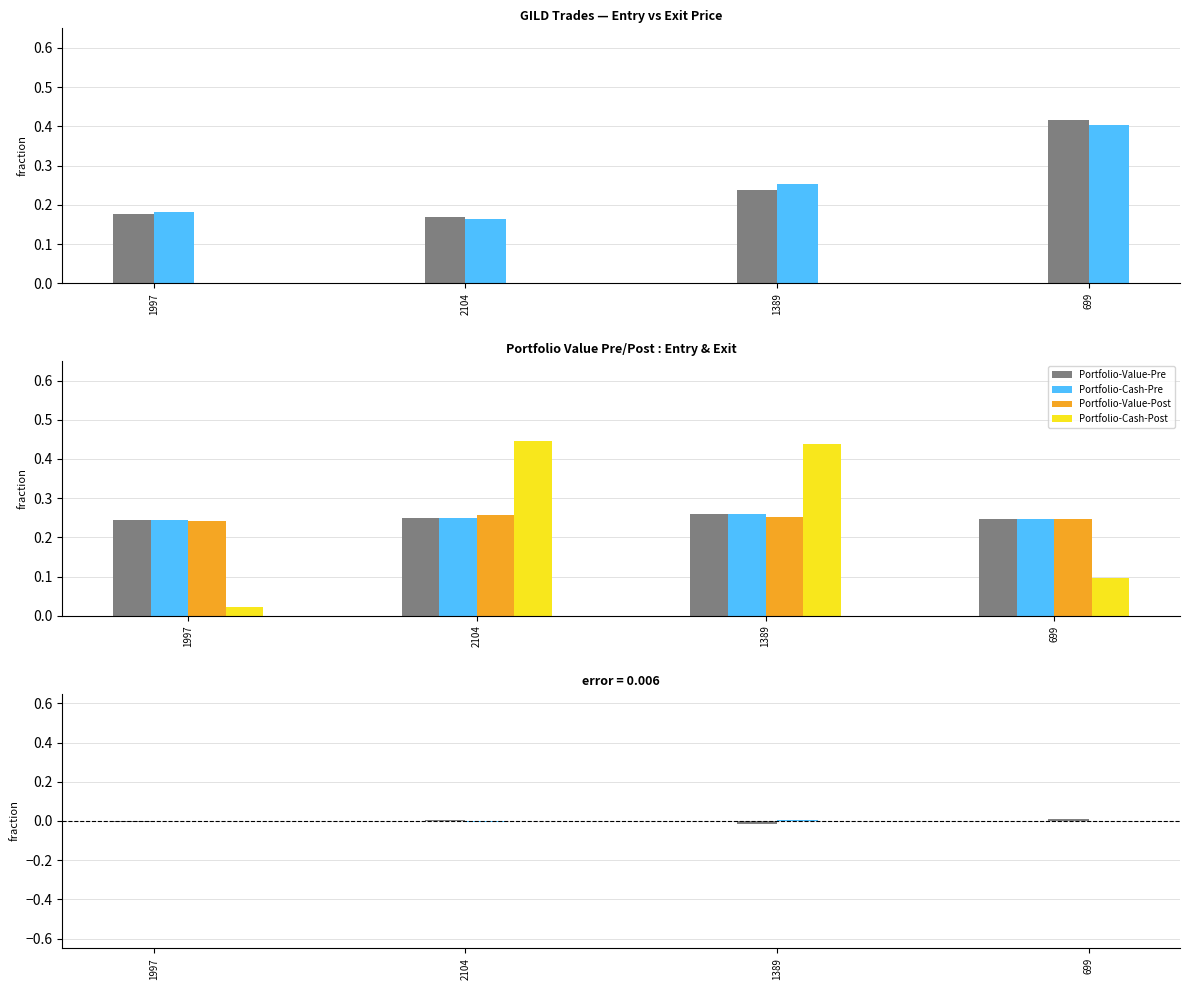

Reading left to right, extract all data points from this chart.

Entry-Price: 0.2	0.2	0.2	0.4
Exit-Price: 0.2	0.2	0.3	0.4
Portfolio-Value-Pre: 0.2	0.3	0.3	0.2
Portfolio-Cash-Pre: 0.2	0.3	0.3	0.2
Portfolio-Value-Post: 0.2	0.3	0.3	0.2
Portfolio-Cash-Post: 0.0	0.4	0.4	0.1